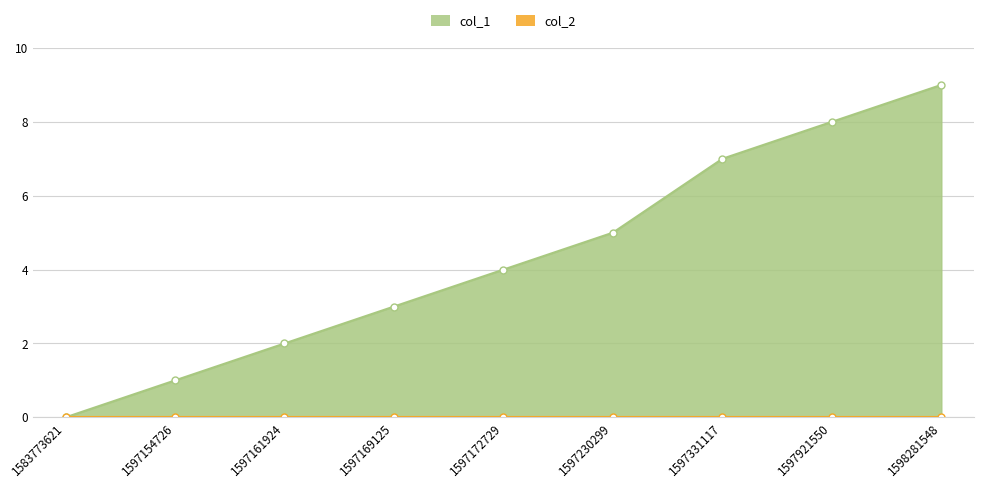

What is the difference between the maximum and second lowest values?

8